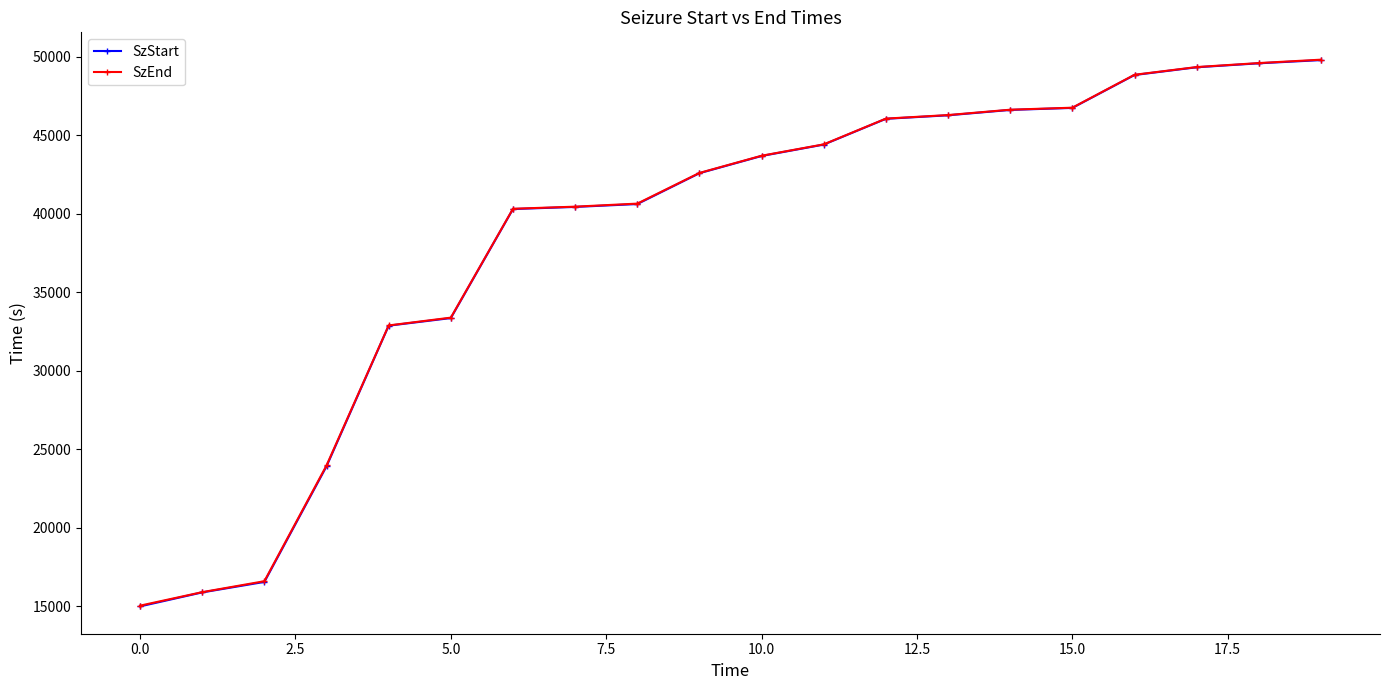

What is the average value of the SzStart series?

38642.5